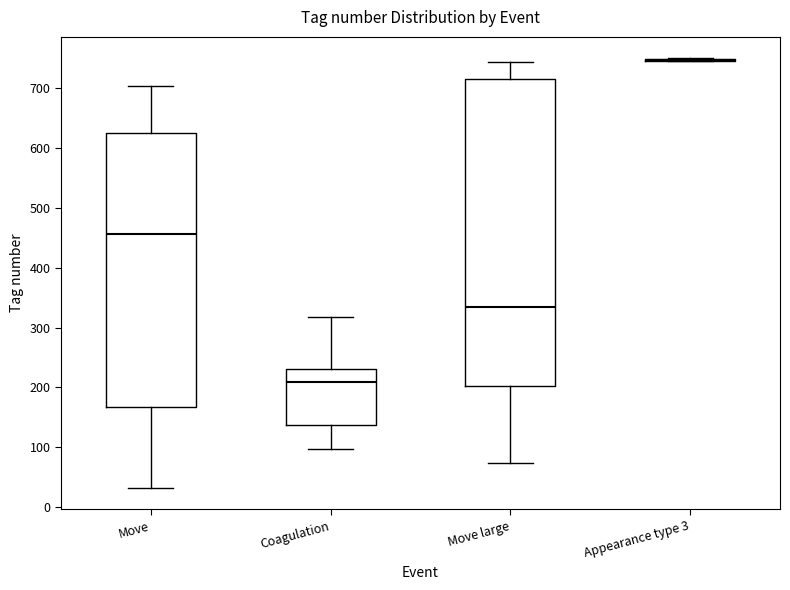

Reading left to right, read every box against the y-axis: the position of its median line, the range the box covers, and the ends of its whiskers. The values are not printed on the chart, so give them approximately, as read against the axis.

Move: median 460, box 170 to 630, whiskers 30 to 700
Coagulation: median 210, box 140 to 230, whiskers 100 to 320
Move large: median 330, box 200 to 720, whiskers 70 to 740
Appearance type 3: box collapsed to a line at 750, whiskers 750 to 750